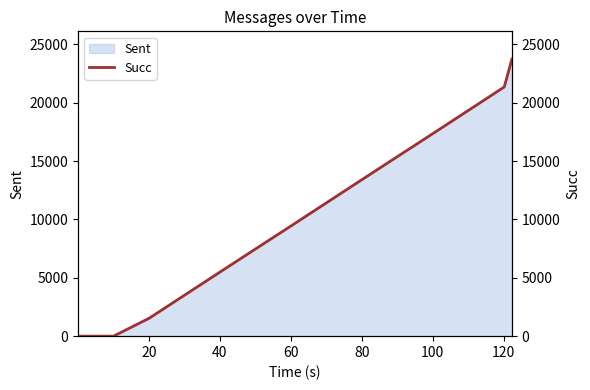

What is the maximum value for Sent?

23750